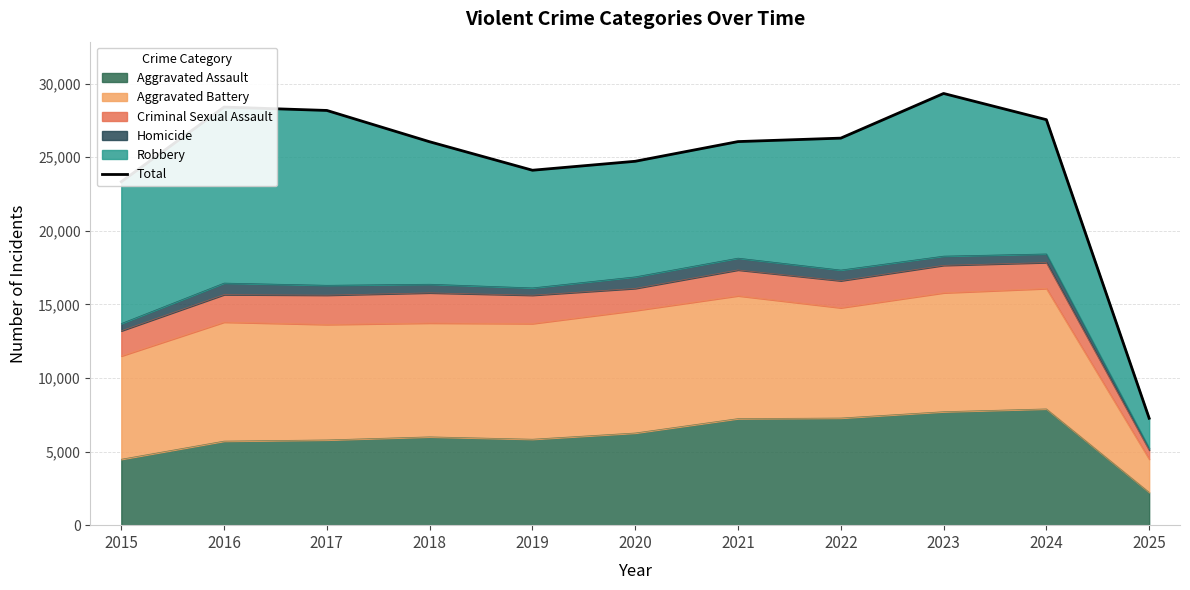

Reading left to right, extract all data points from this chart.

2015=23340	2016=28412	2017=28183	2018=26055	2019=24120	2020=24729	2021=26067	2022=26302	2023=29337	2024=27556	2025=7266